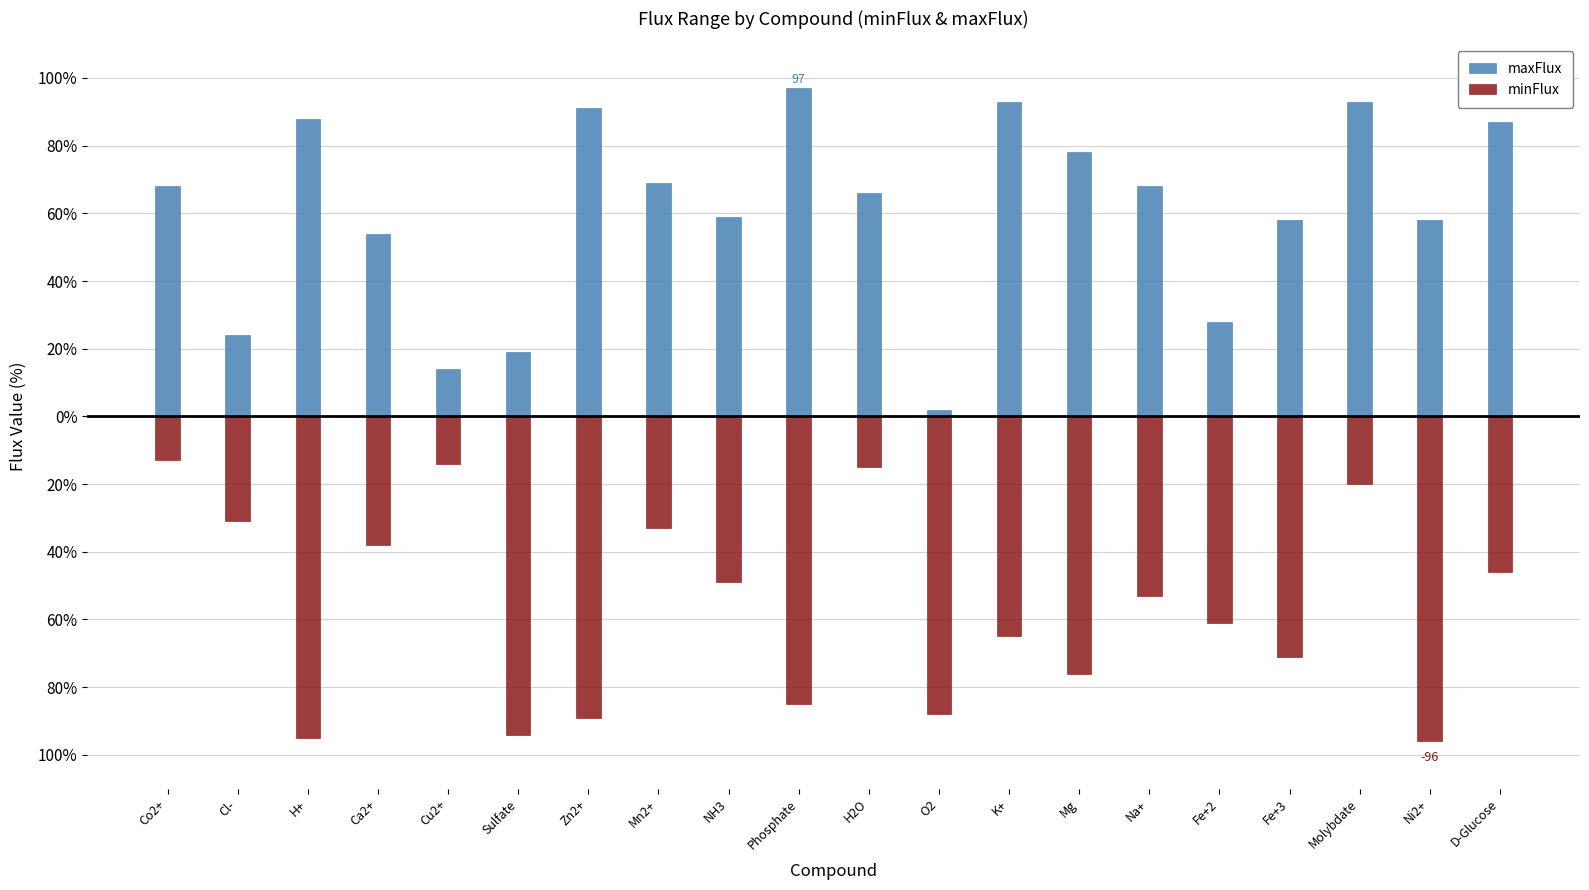

How many categories are shown in the chart?

20